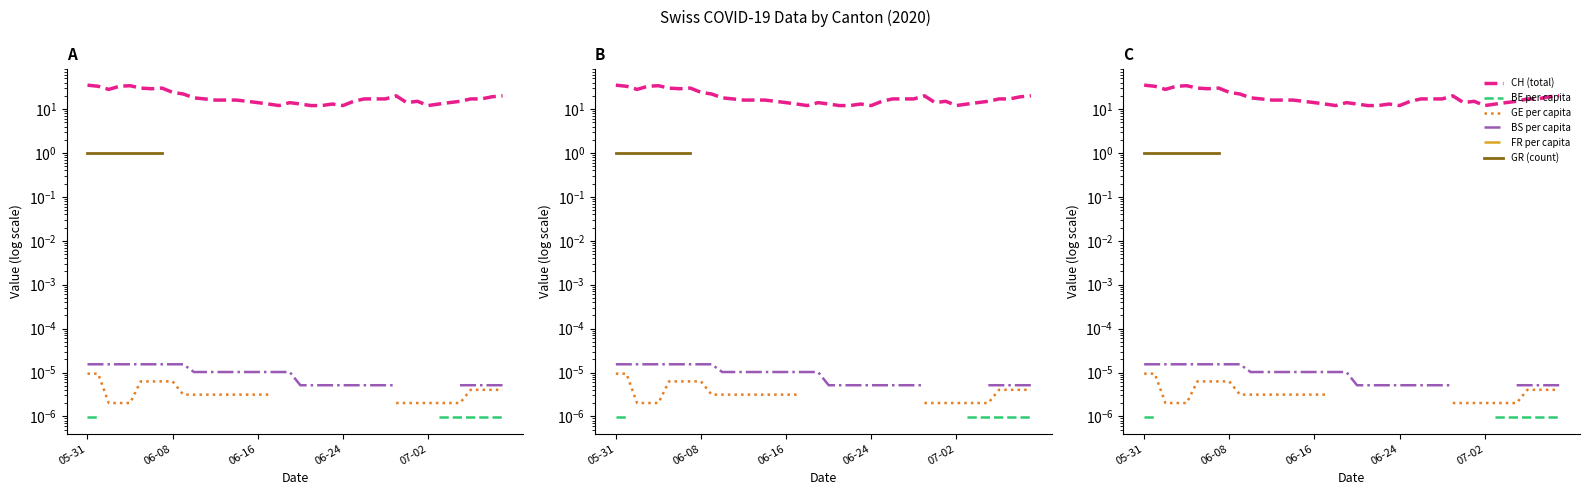

What are all the series names shown in the legend?

CH (total), BE per capita, GE per capita, BS per capita, FR per capita, GR (count)